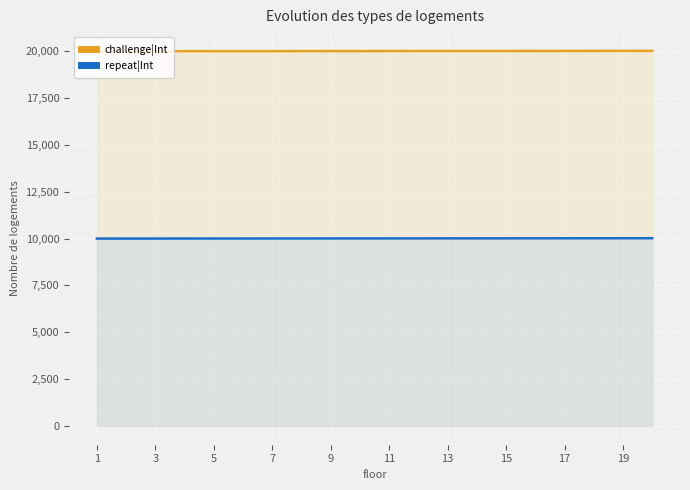

Is it true that repeat|Int equals 5712 at 3?

False